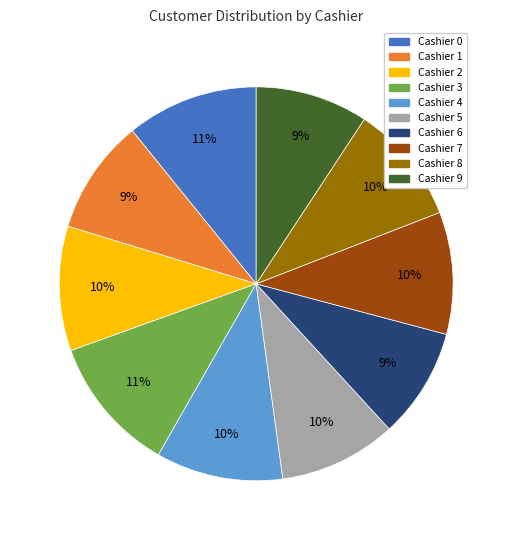

Is it true that Cashier 9 is 16% of the pie?

False